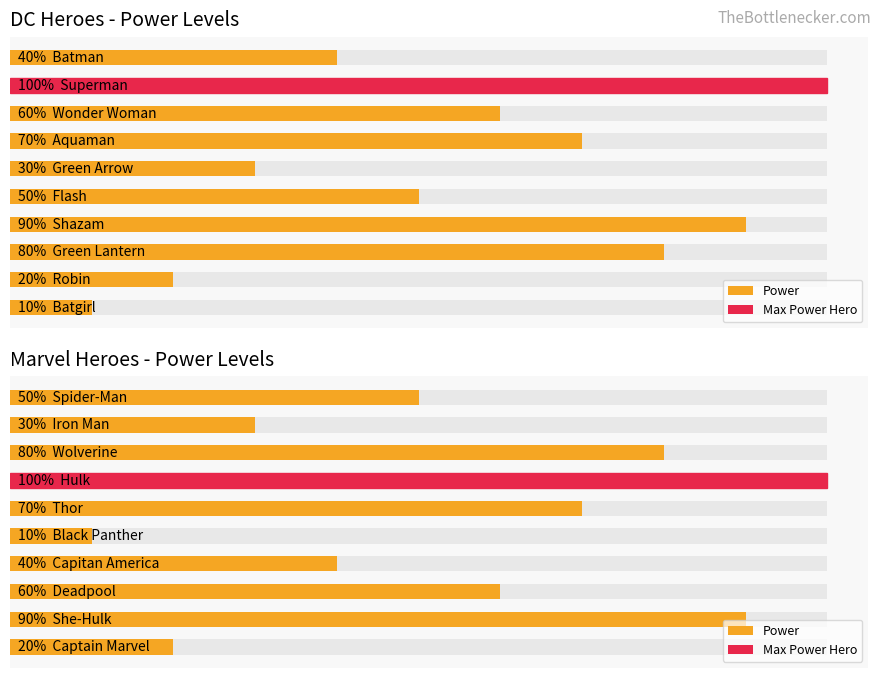

Is it true that the value at 7 is 392?

False